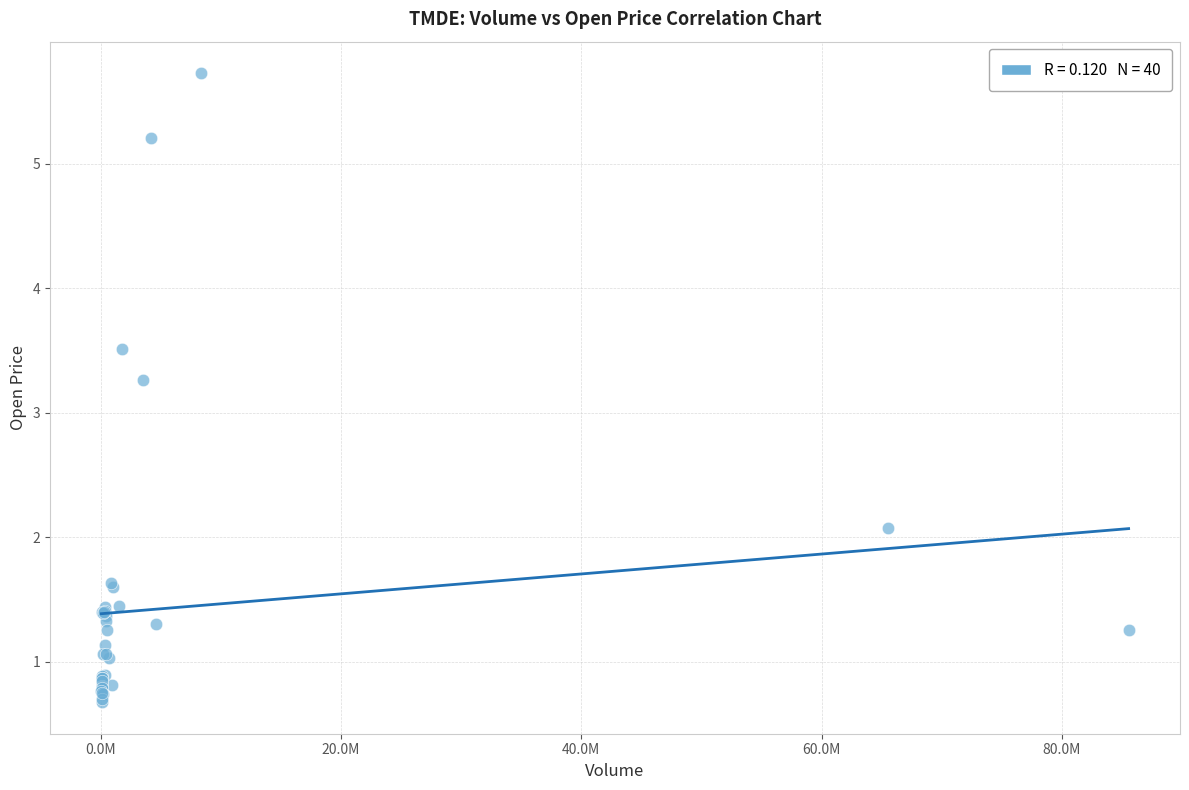

What Y value in the scatter plot is closest to 3?

3.3